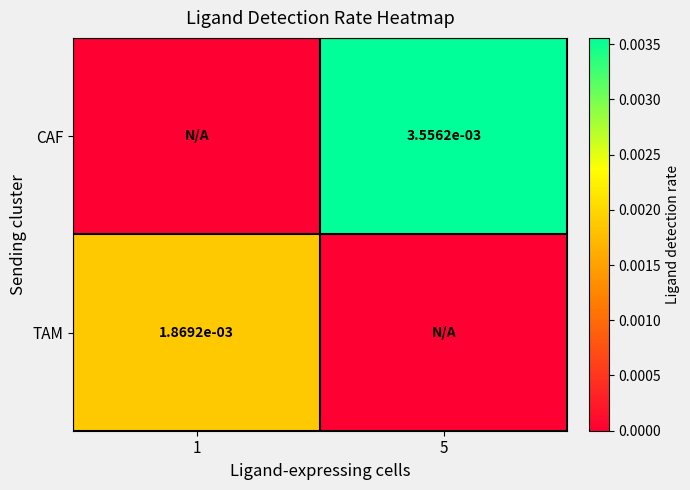

At which category is the sum across all series the highest?

5